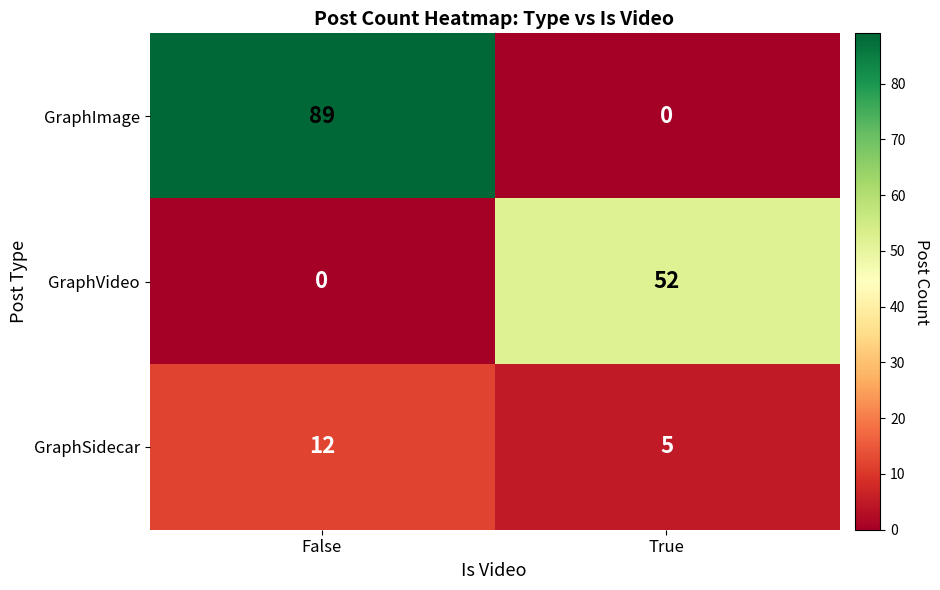

List the series in order of their overall mean, highest first.

GraphImage, GraphVideo, GraphSidecar